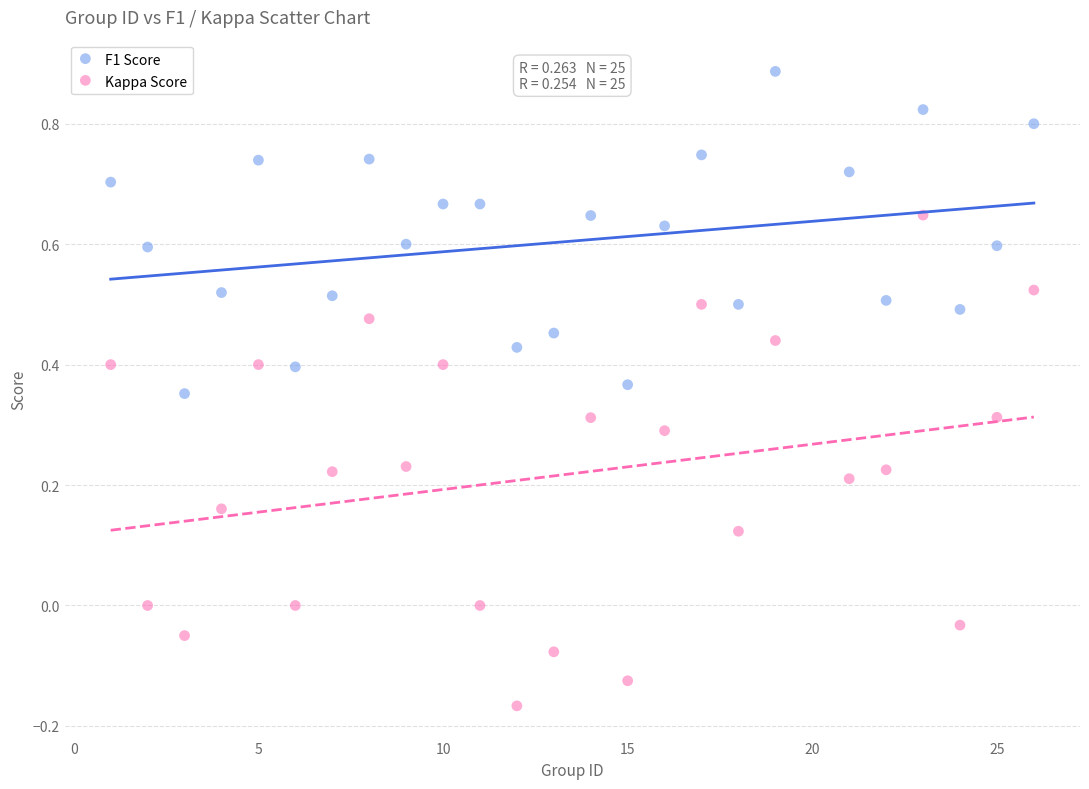

What are all the series names shown in the legend?

F1 Score, Kappa Score